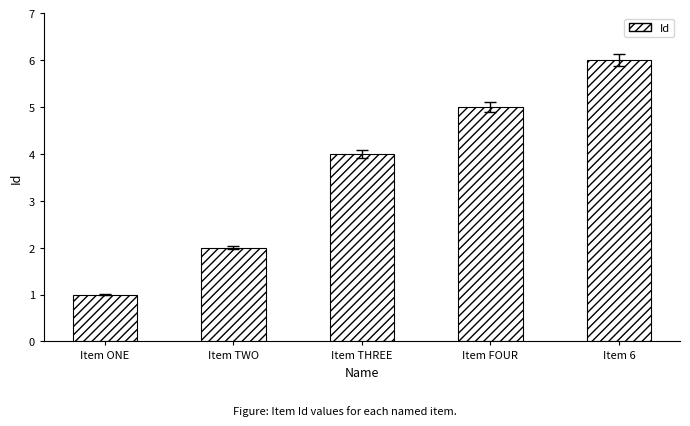

Rank the categories by value from highest to lowest.

Item 6, Item FOUR, Item THREE, Item TWO, Item ONE